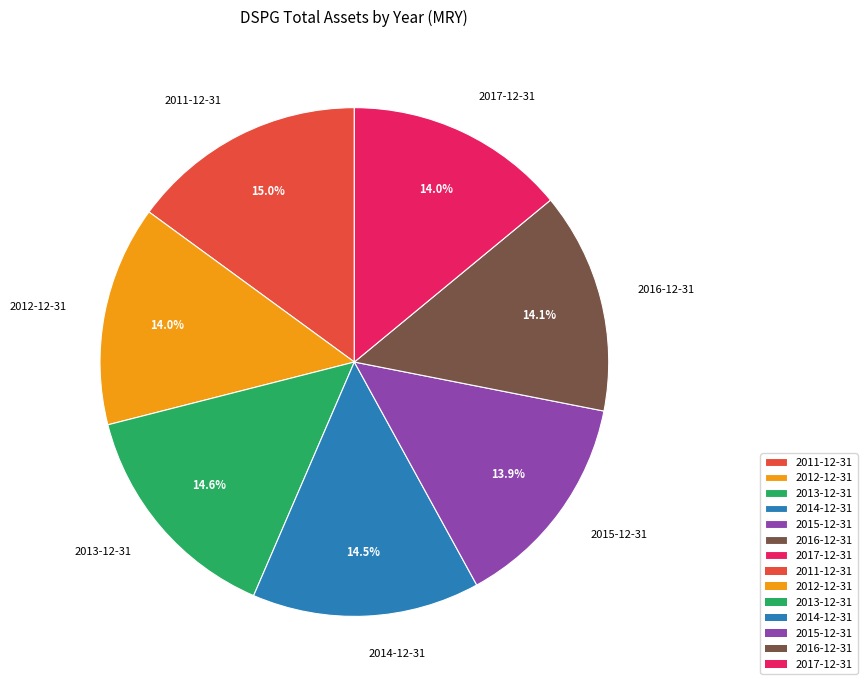

How many segments does this pie chart have?

7